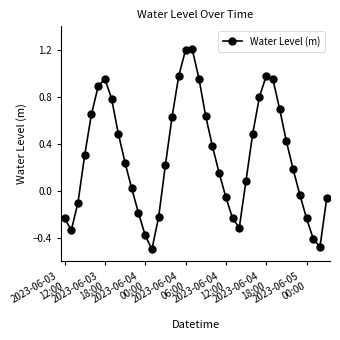

How many points are lower than both their immediate neighbors (excluding endpoints)?

4